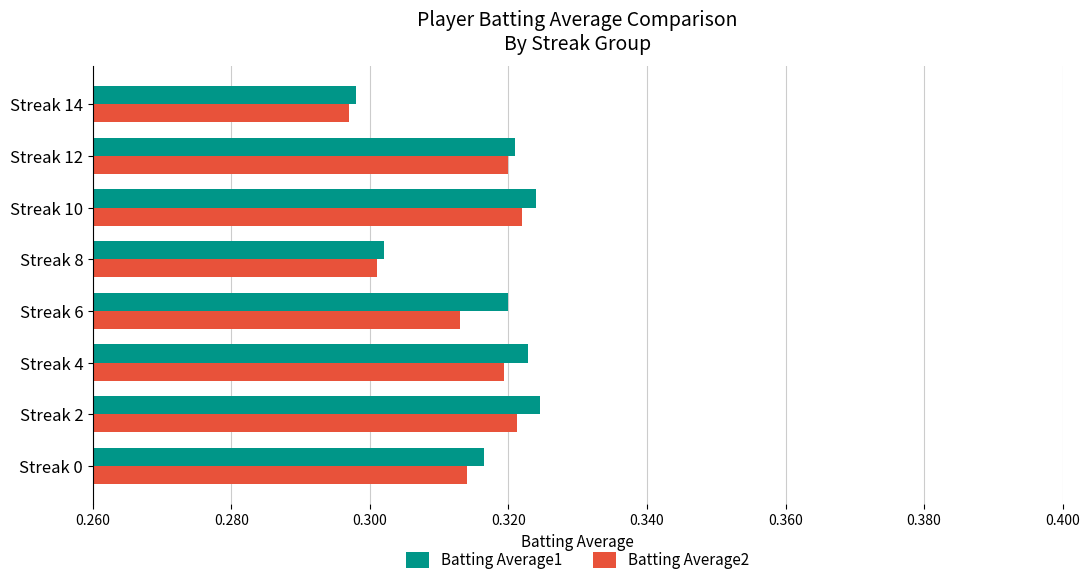

True or false: Batting Average2 has a value of 0.6 at Streak 10.

False